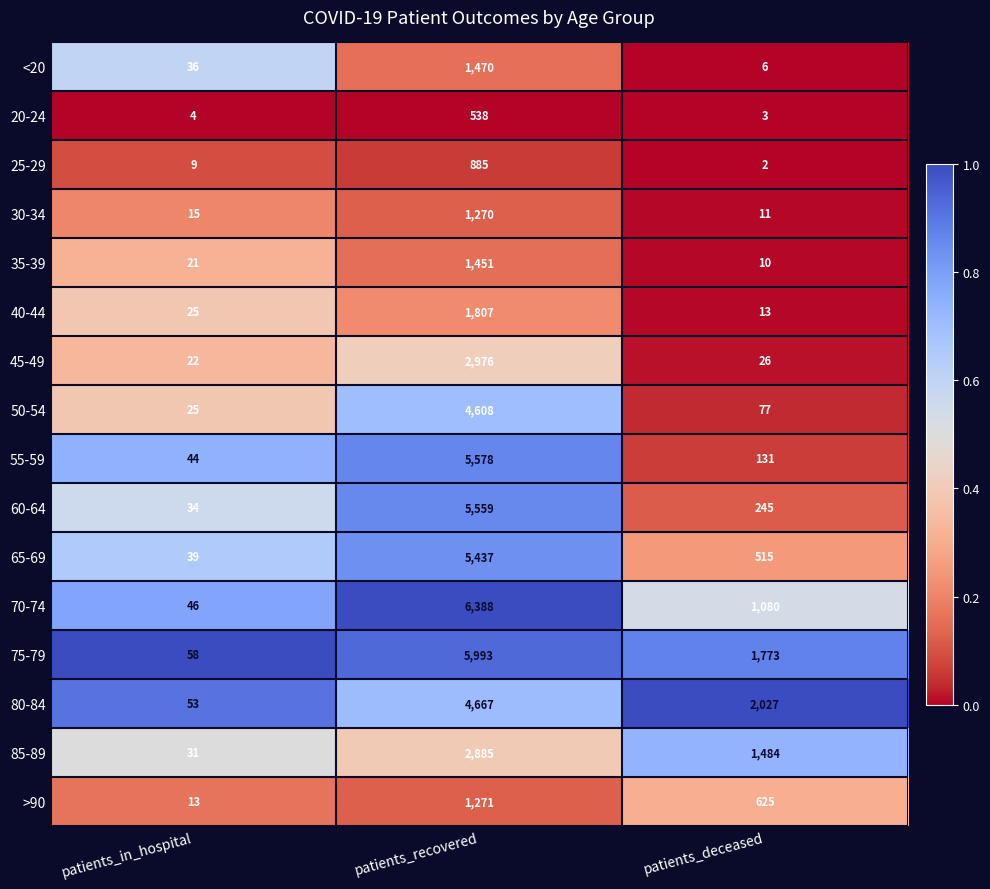

What is the difference between the maximum and minimum values in the 30-34 series?

1259